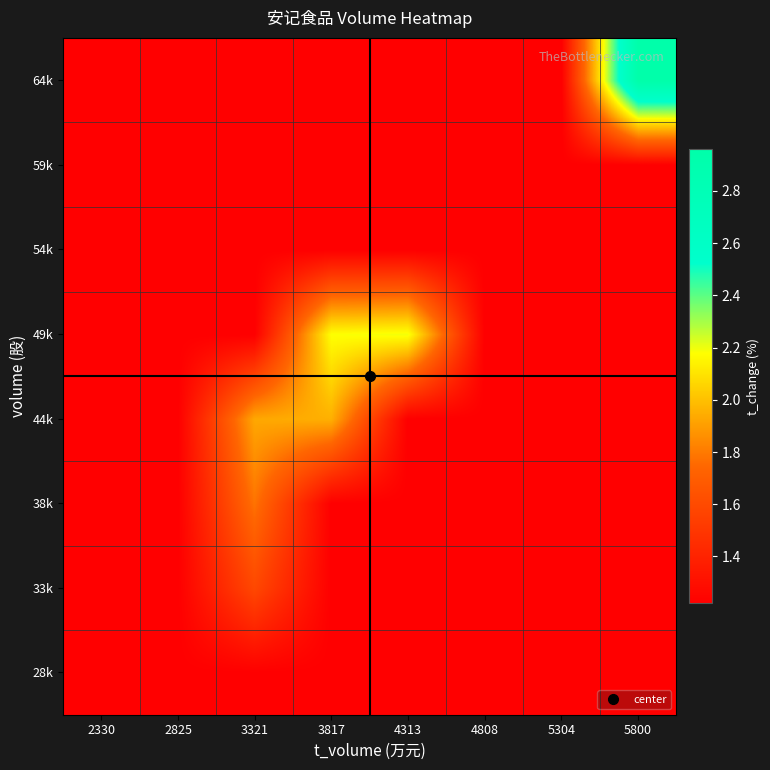

What is the total value across all series at 3817?

11.5